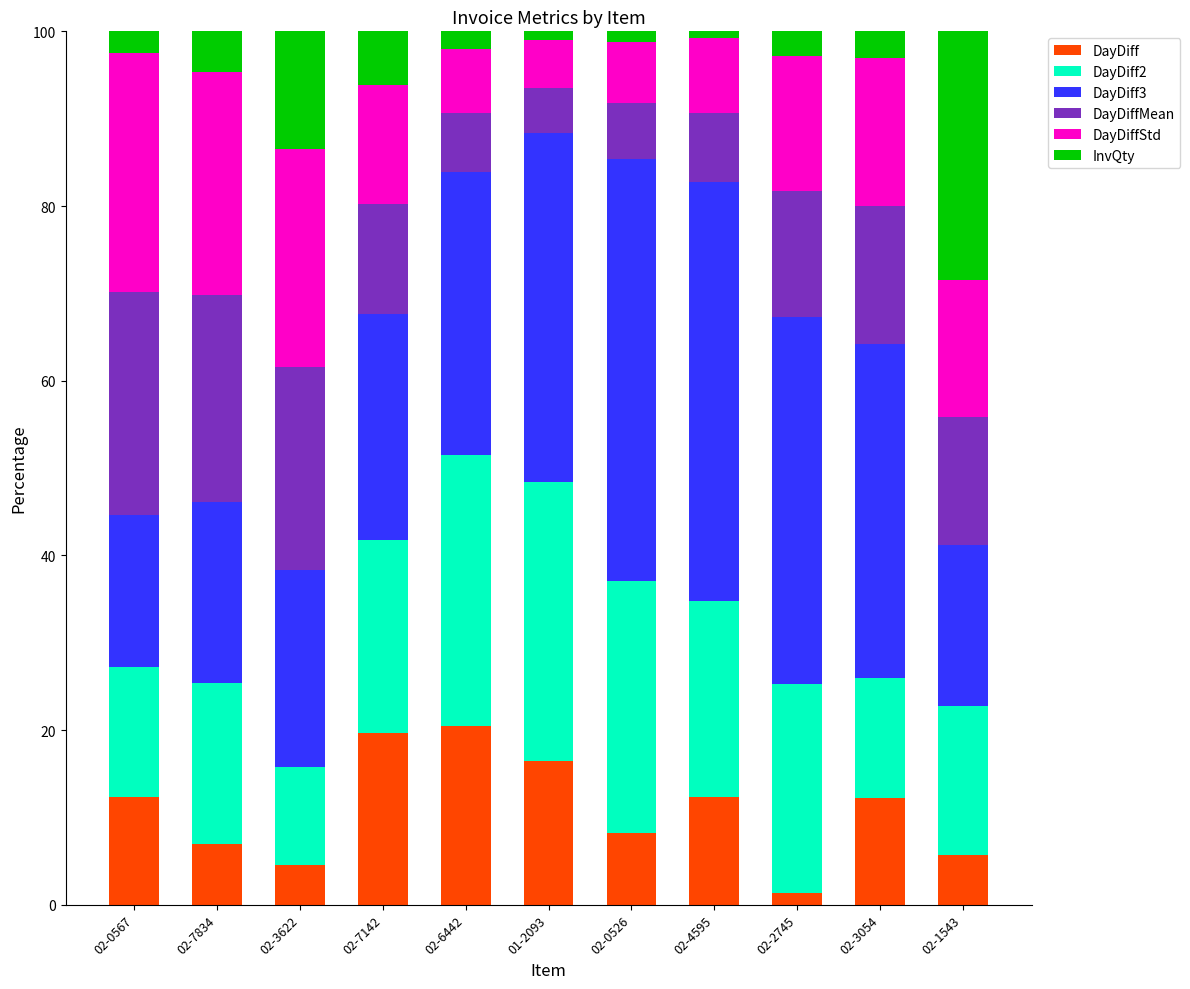

What is the value of the DayDiff bar at the 4th from the left?

19.7